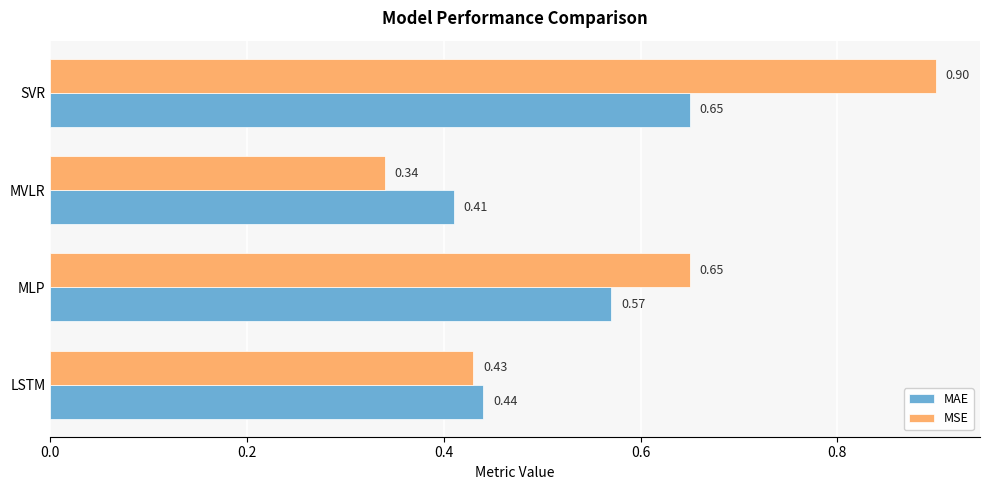

What is the average value of the MAE series?

0.5